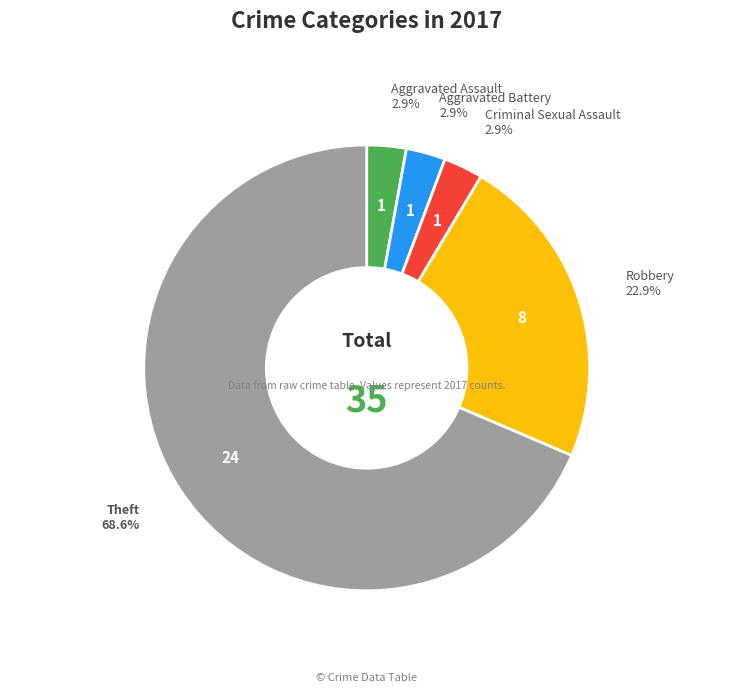

To the nearest percent, what is the average slice percentage?

20%